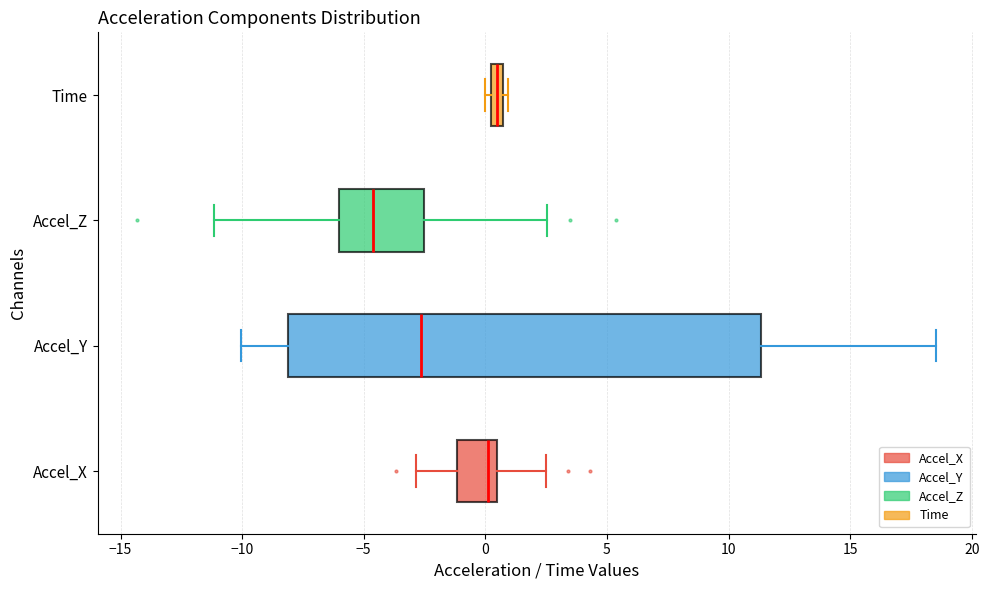

Comparing the boxes themselves (not the whiskers), which one is the widest?

Accel_Y